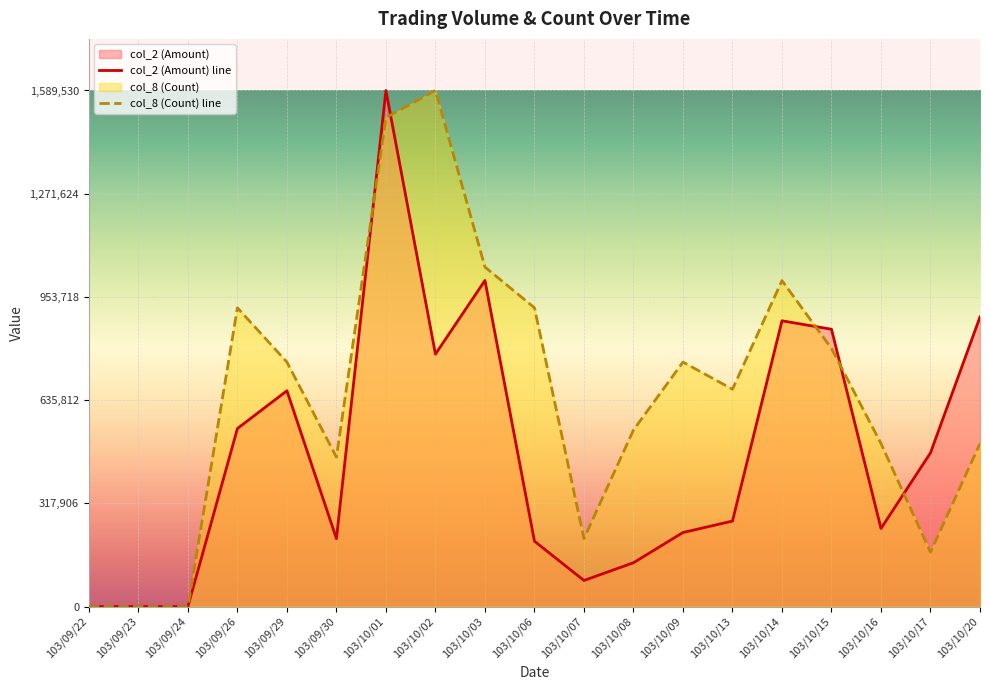

What is the value of the col_2 (Amount) point at the 12th from the left?

134920.0